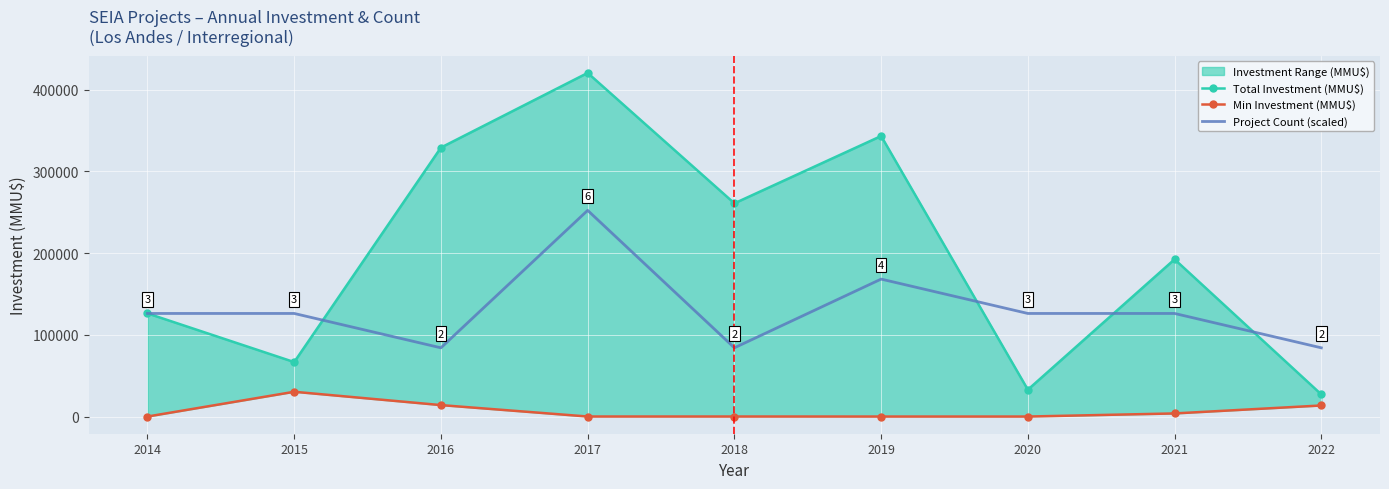

True or false: Min Investment (MMU$) has a value of 57.3 at 2017.

False